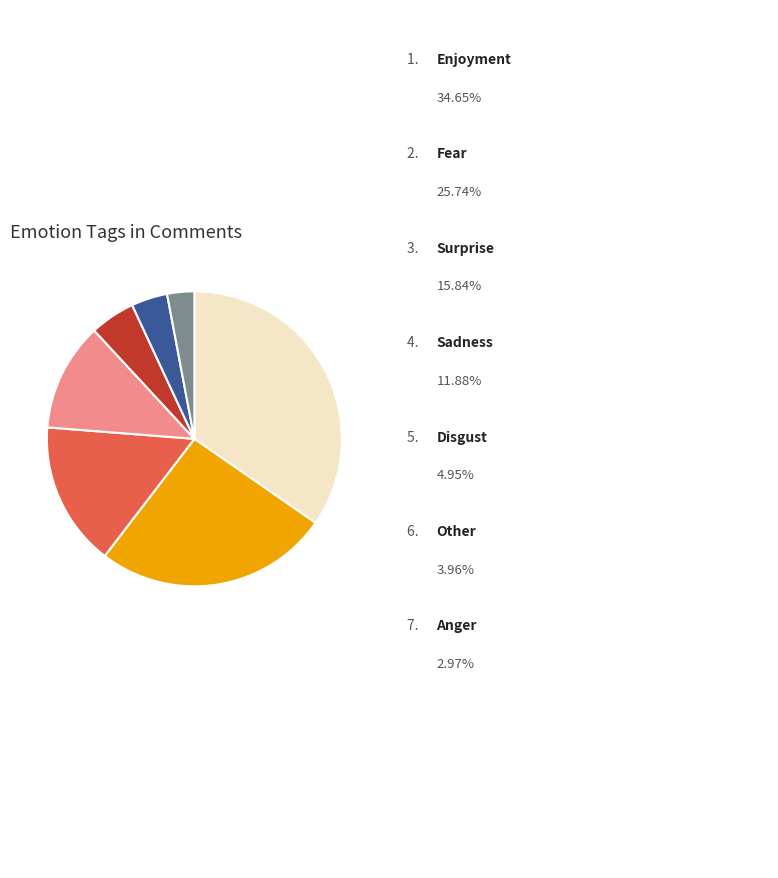

How many segments does this pie chart have?

7